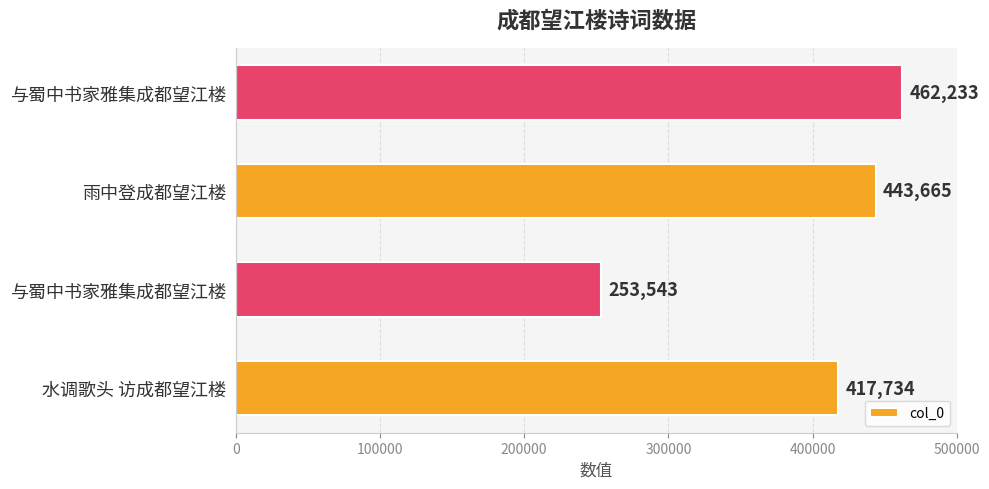

How many bars are there in total?

4